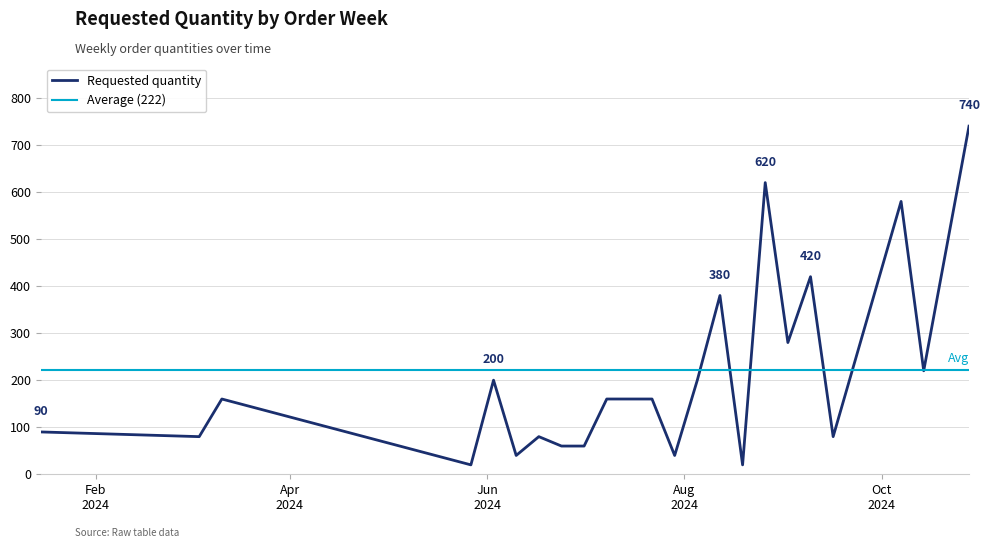

Where is the first local maximum?

2024-03-11